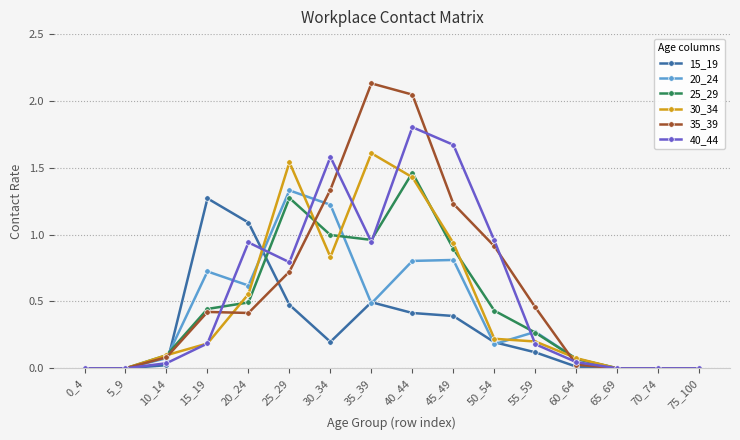

At which category does the chart reach its peak across all series?

35_39